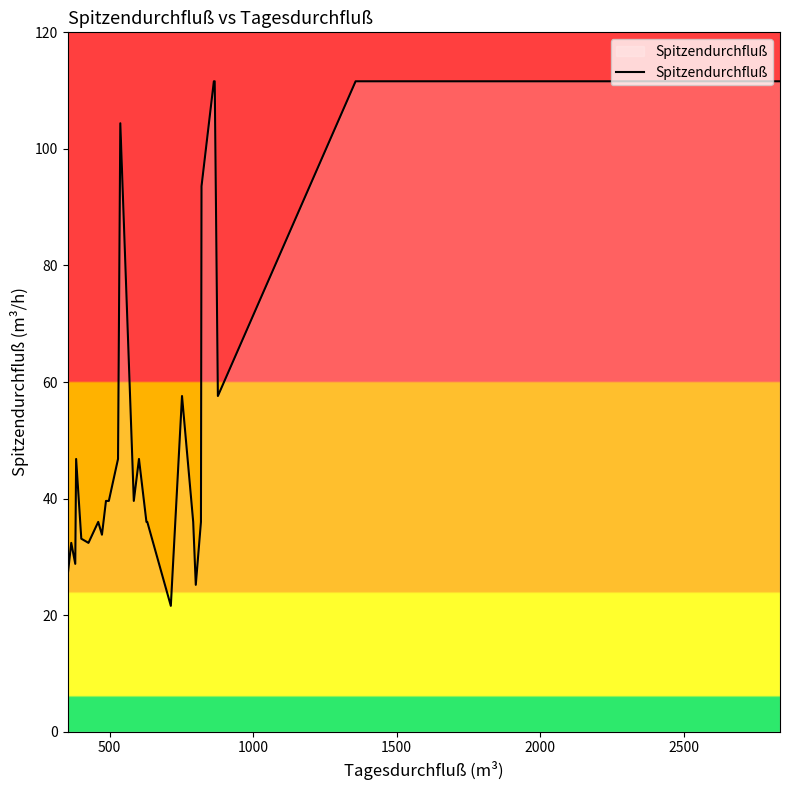

What is the maximum value shown in the chart?

111.6